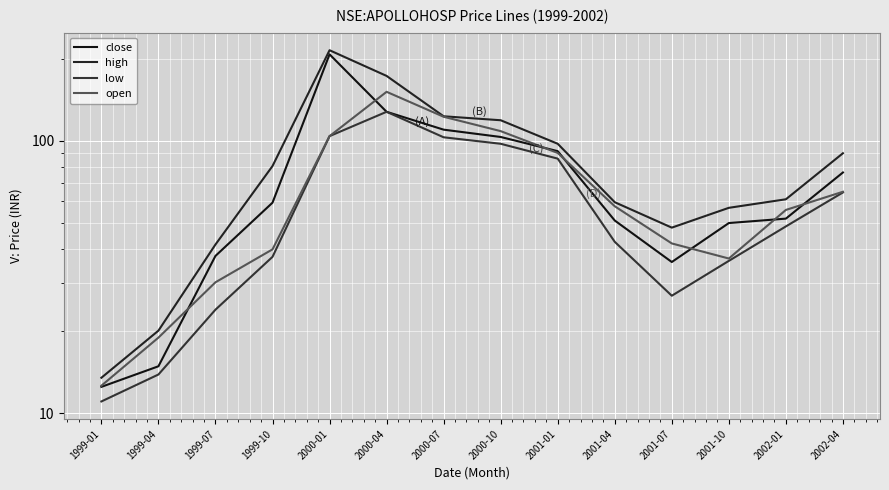

List the series in order of their peak value, lowest first.

low, open, close, high